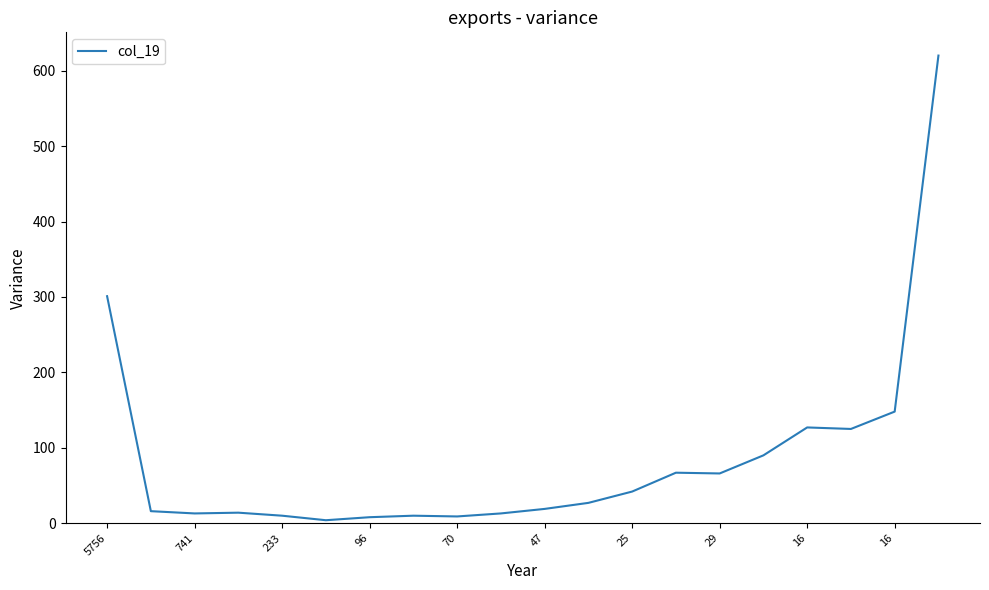

What is the difference between the maximum and minimum values?

616